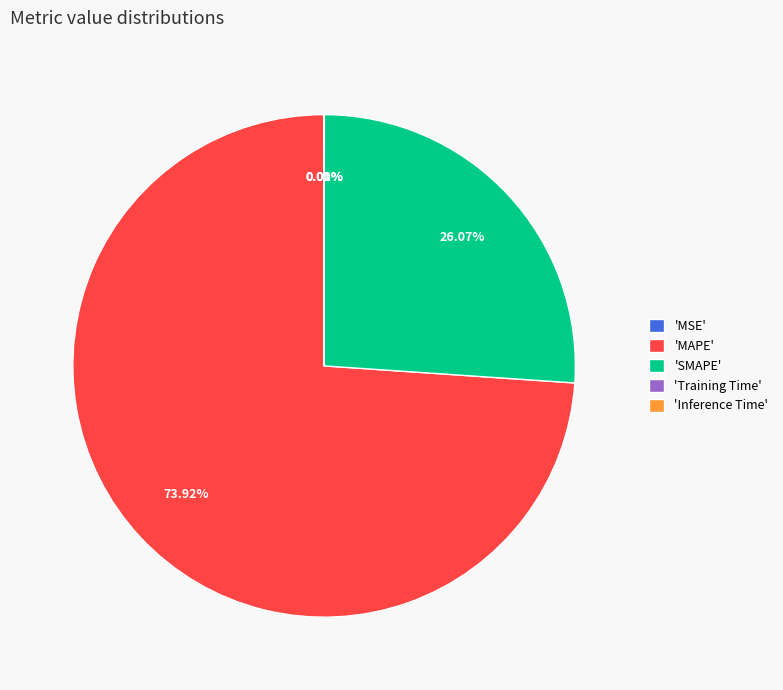

Which category accounts for the majority?

'MAPE'